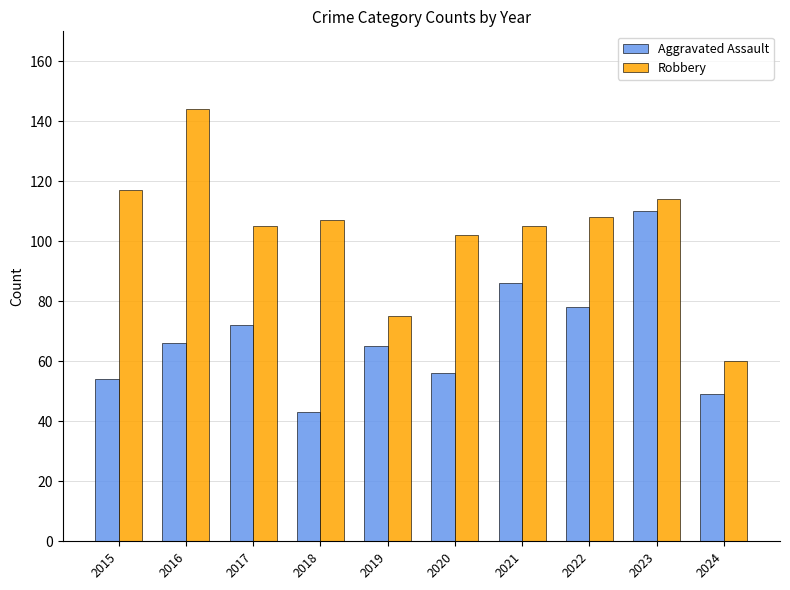

Reading left to right, extract all data points from this chart.

Aggravated Assault: 54	66	72	43	65	56	86	78	110	49
Robbery: 117	144	105	107	75	102	105	108	114	60